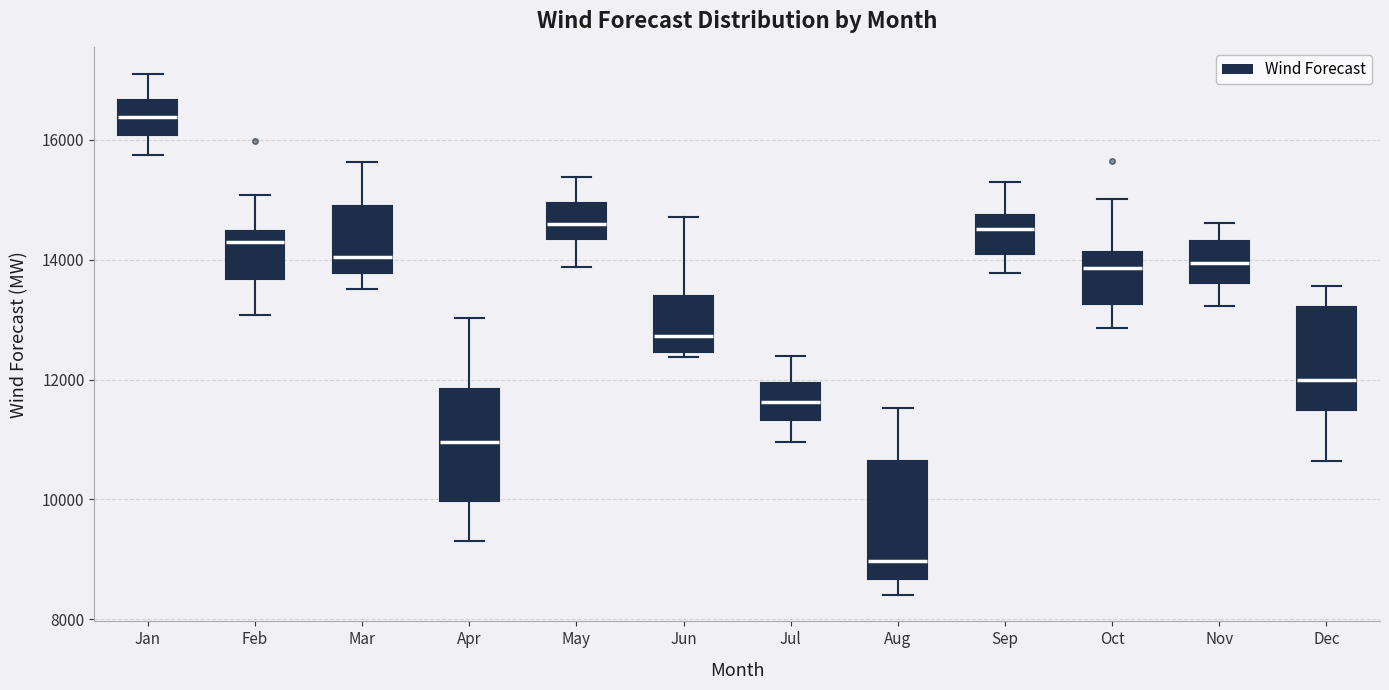

Where is the upper edge of the box for Jan on the y-axis? The values are not printed on the chart, so give them approximately, as read against the axis.

16600